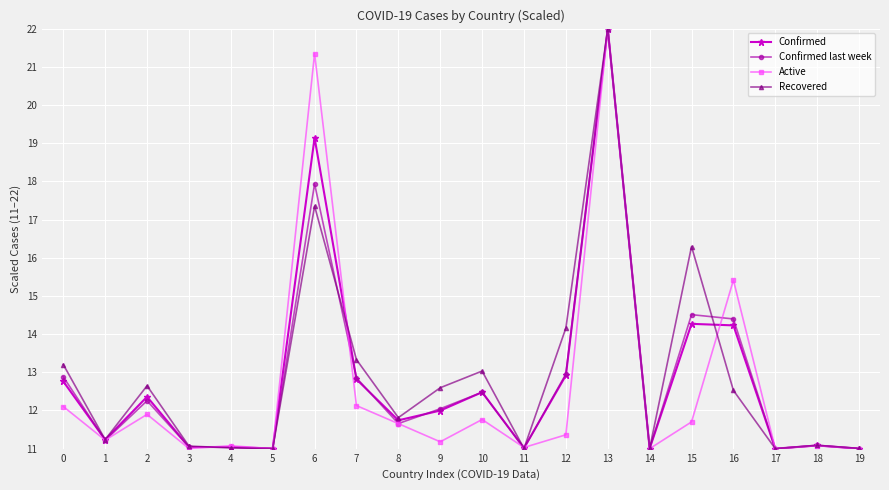

What is the spread (max minus min) of values at 0?

1.1